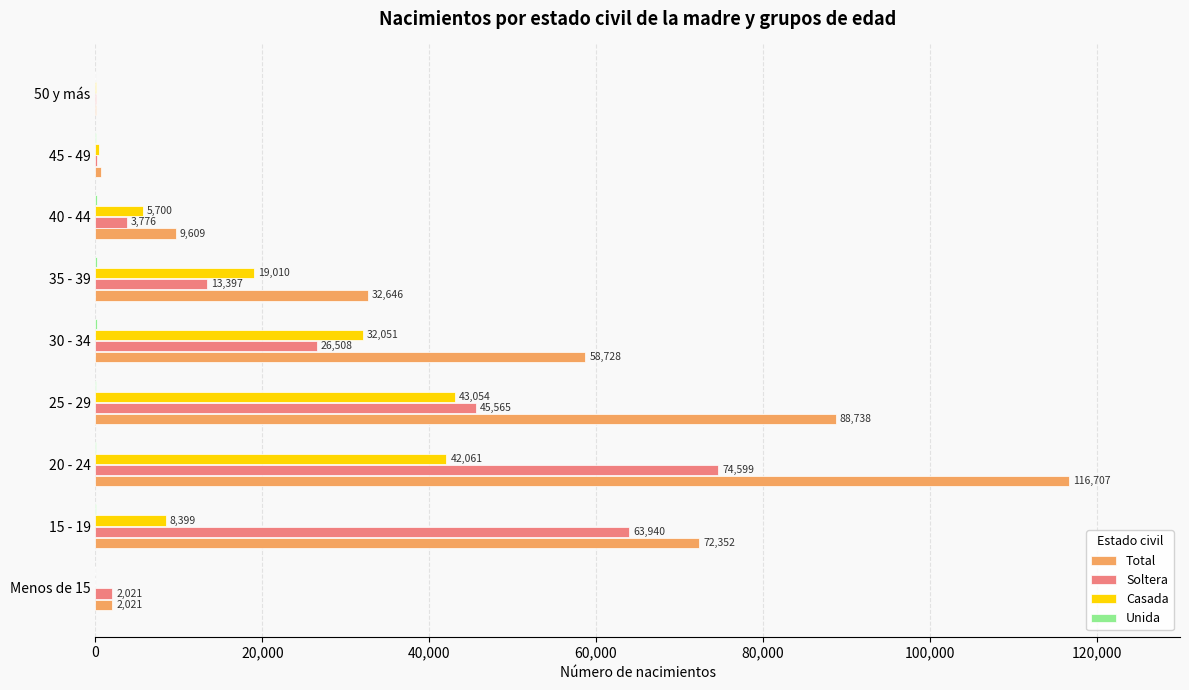

The value of Casada at Menos de 15 is 21070. True or false?

False